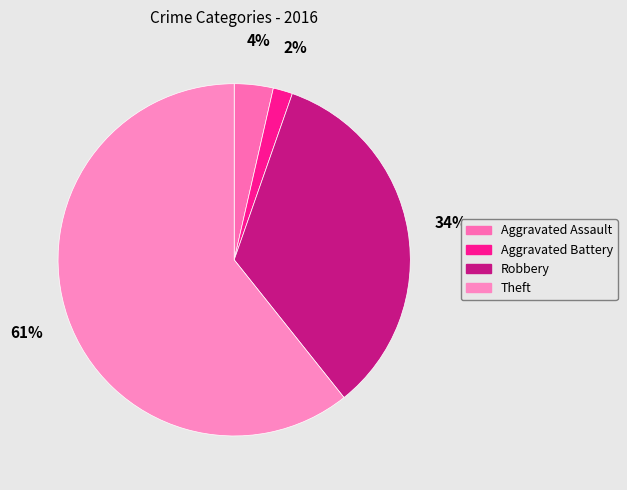

Rank the categories by value from lowest to highest.

Aggravated Battery, Aggravated Assault, Robbery, Theft